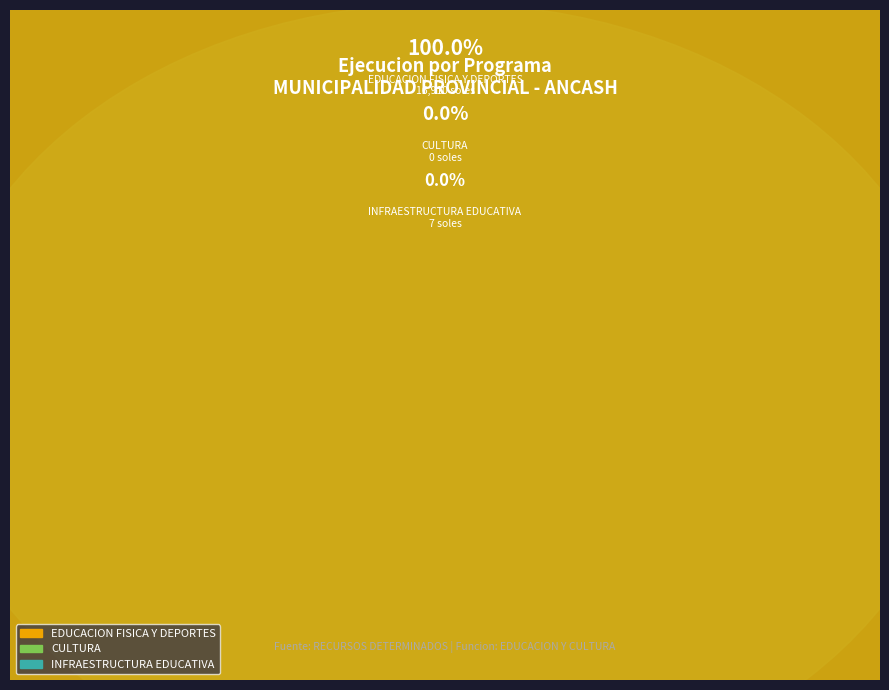

Between 033: EDUCACION FISICA Y DEPORTES and 034: CULTURA, which is larger?

033: EDUCACION FISICA Y DEPORTES